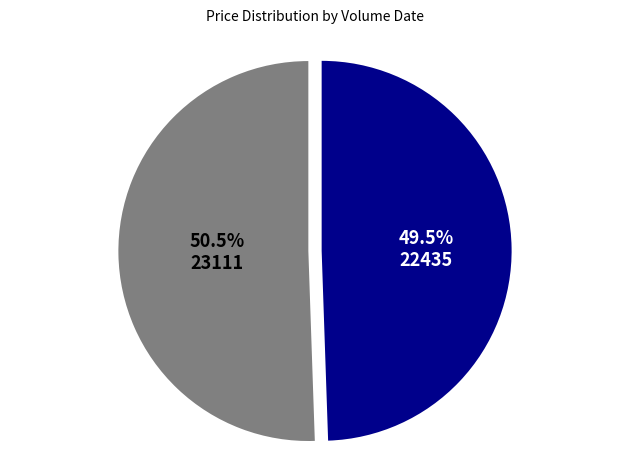

What percentage is NOT represented by 22435?

50.5%